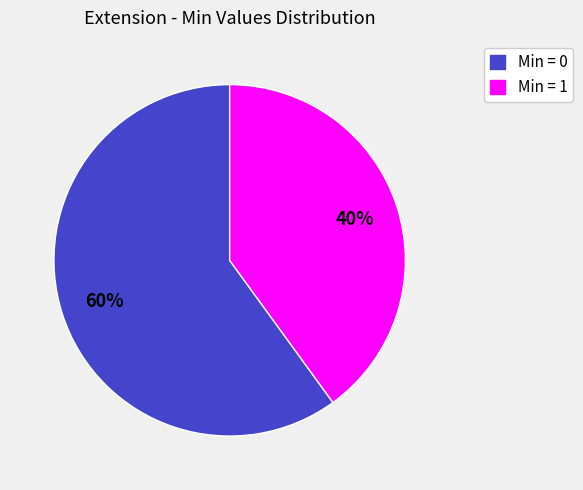

To the nearest percent, what is the difference between the largest and smallest slice percentages?

20%